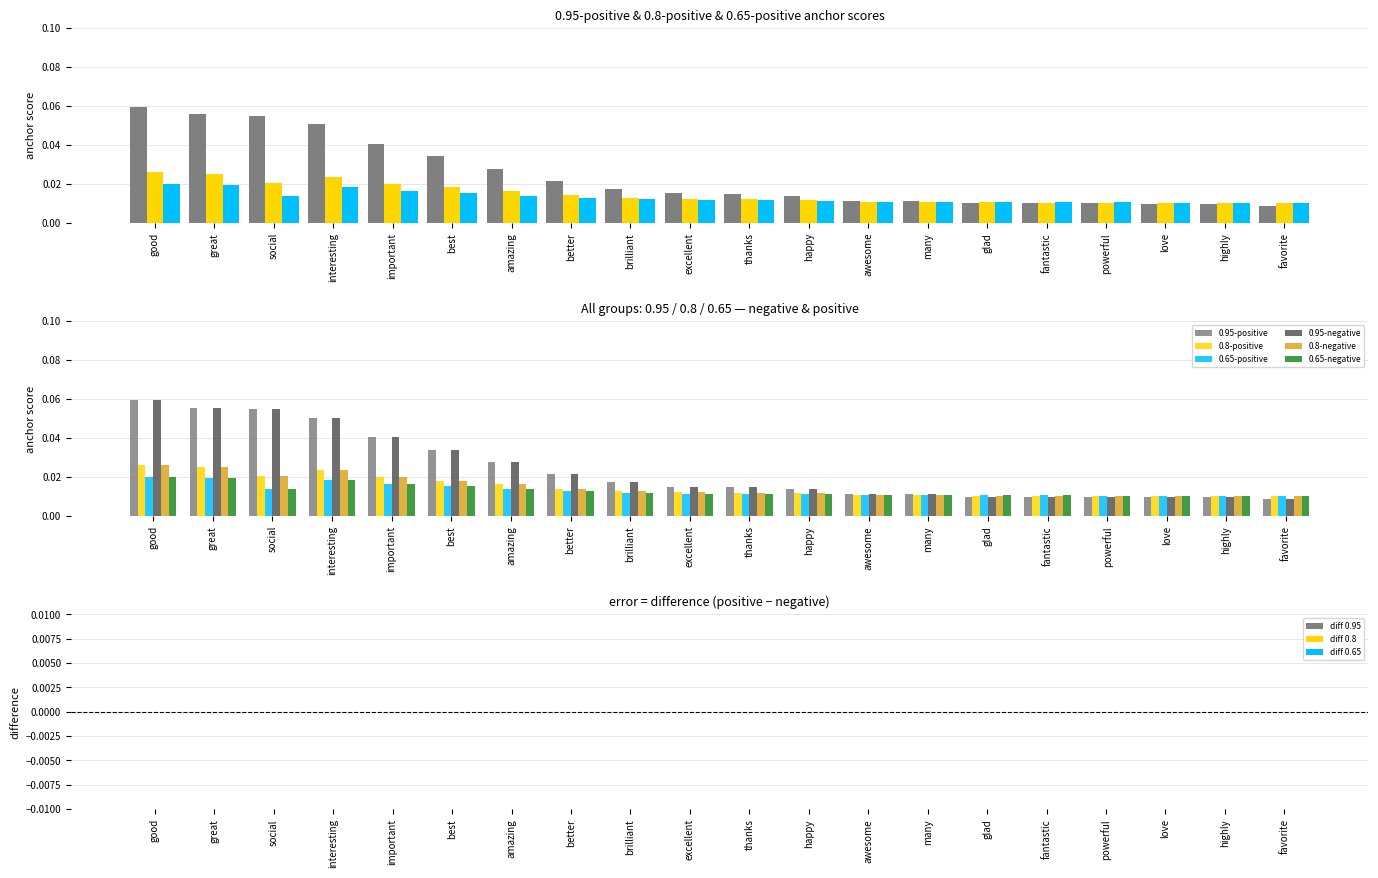

What is the total value across all series at fantastic?

0.1